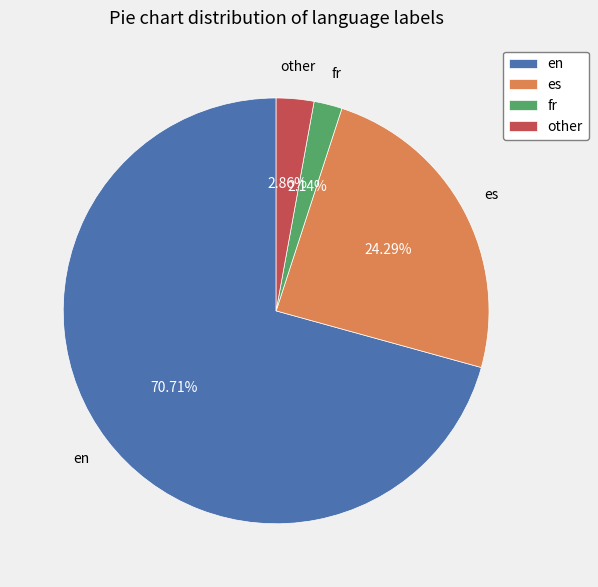

What is the ratio of the value at en to the value at es?

2.9